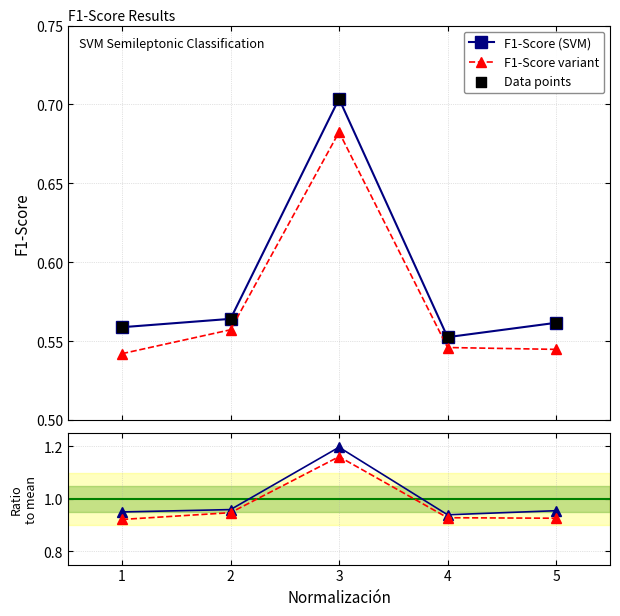

What are all the series names shown in the legend?

F1-Score (SVM), F1-Score variant, Data points